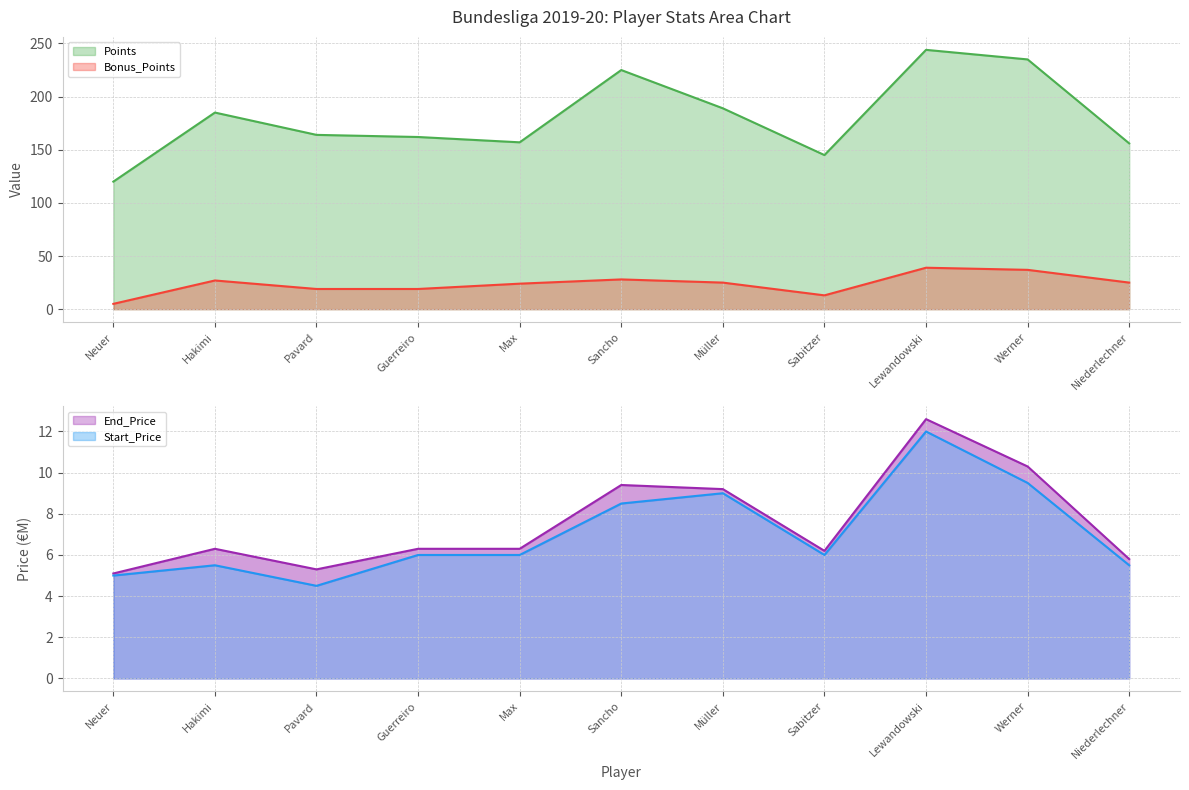

True or false: Start_Price and End_Price cross at least once.

False